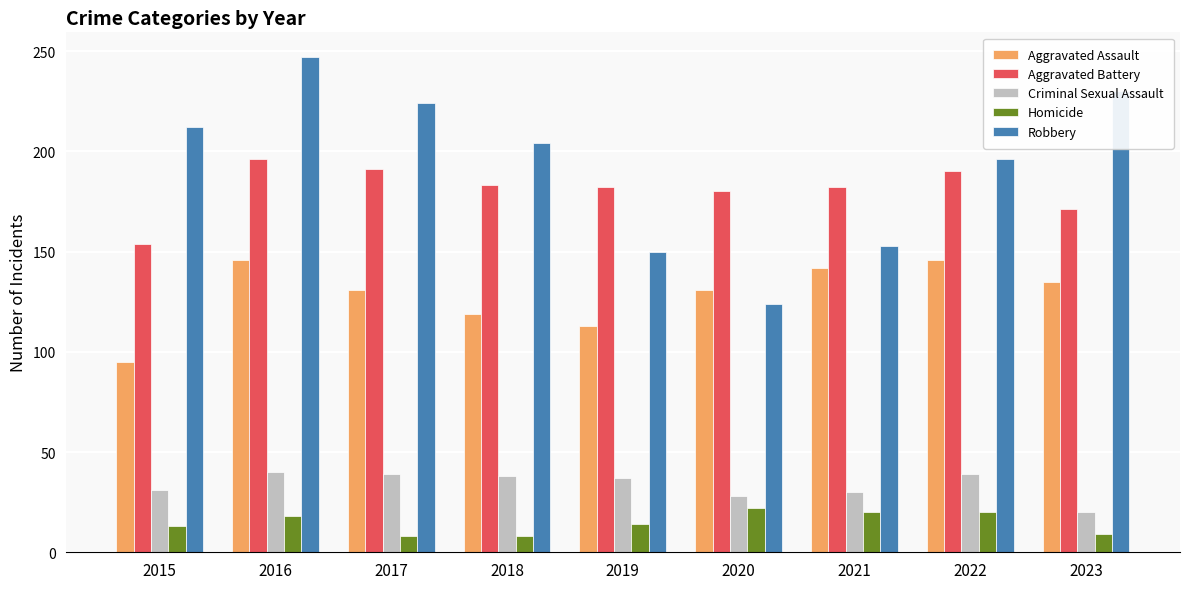

At how many categories does at least one series exceed 106?

9